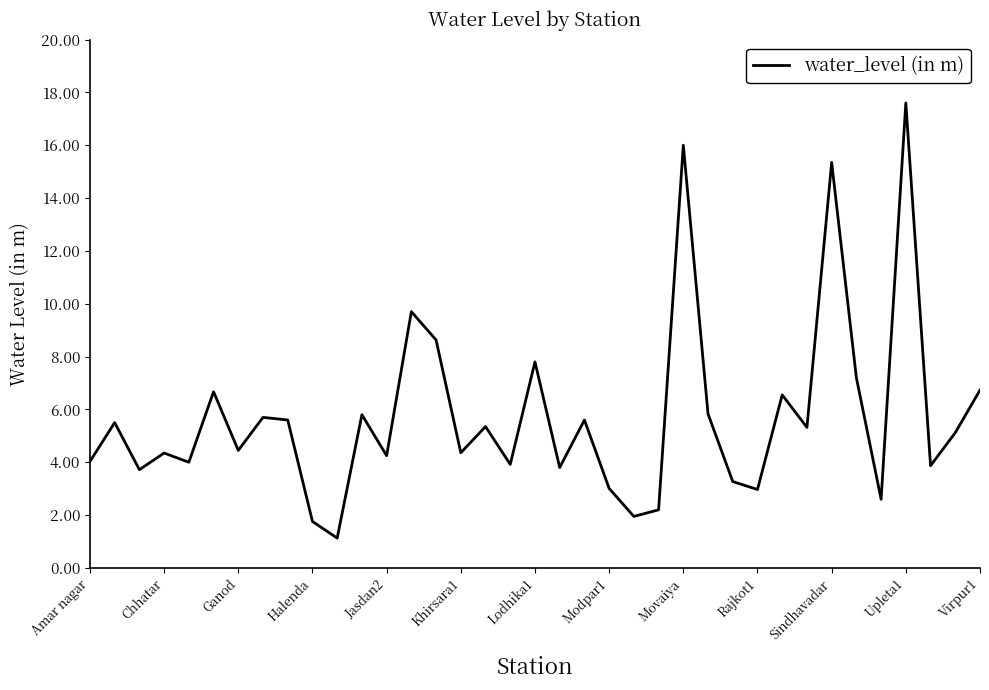

How many values are below 5?

18